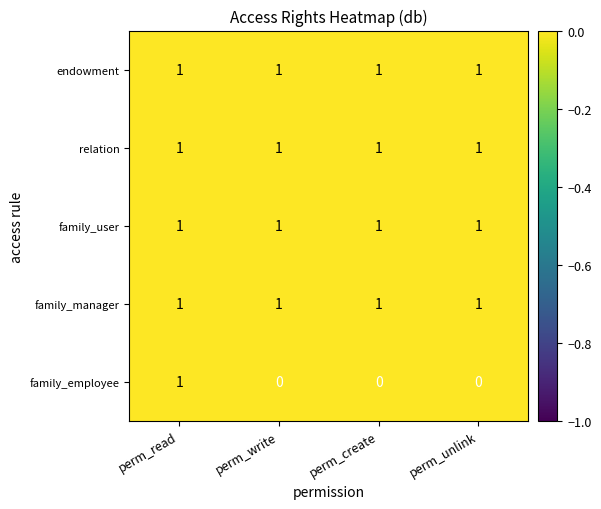

True or false: endowment has a value of 2 at perm_unlink.

False